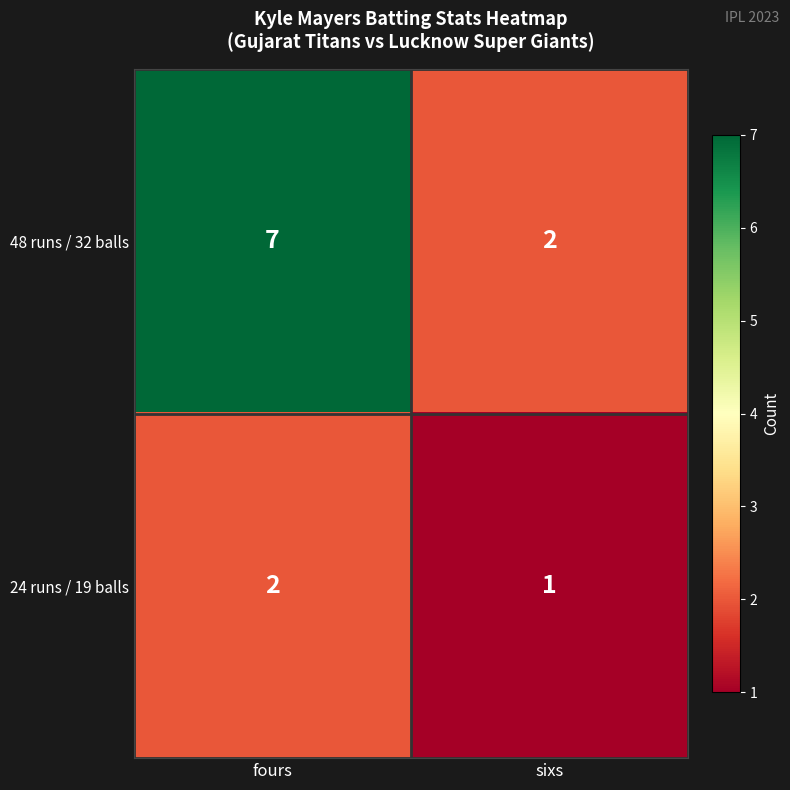

Is it true that 48 runs / 32 balls equals 7 at fours?

True